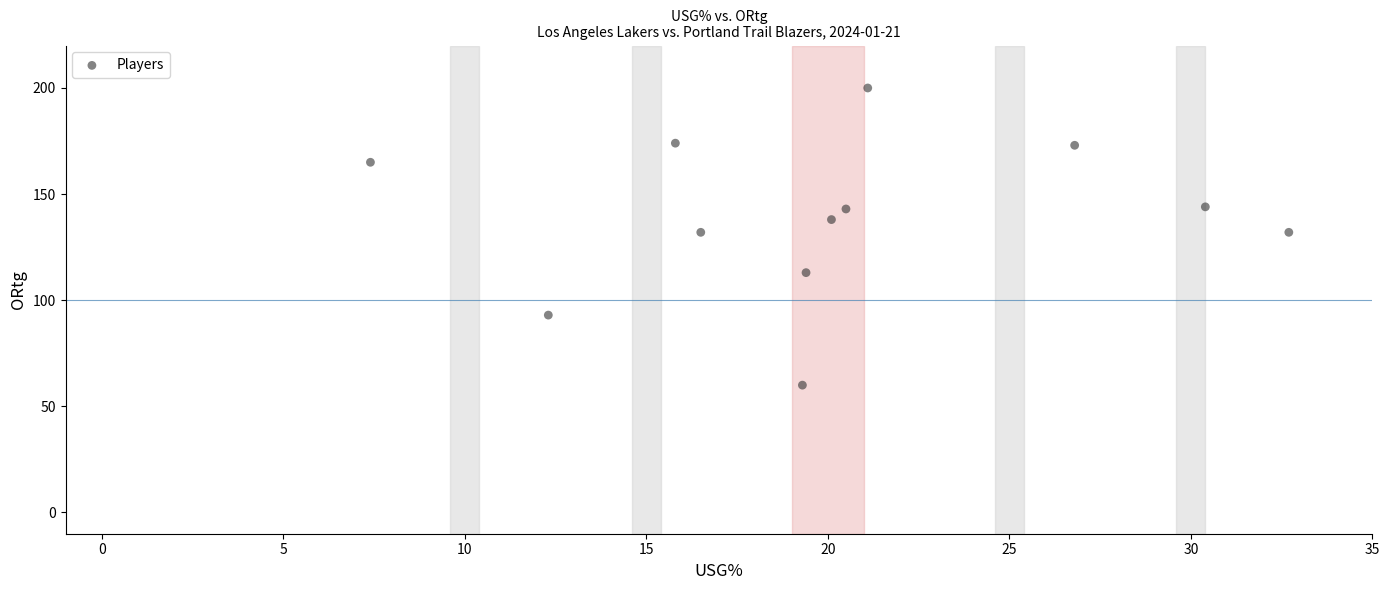

What is the average Y value?

139